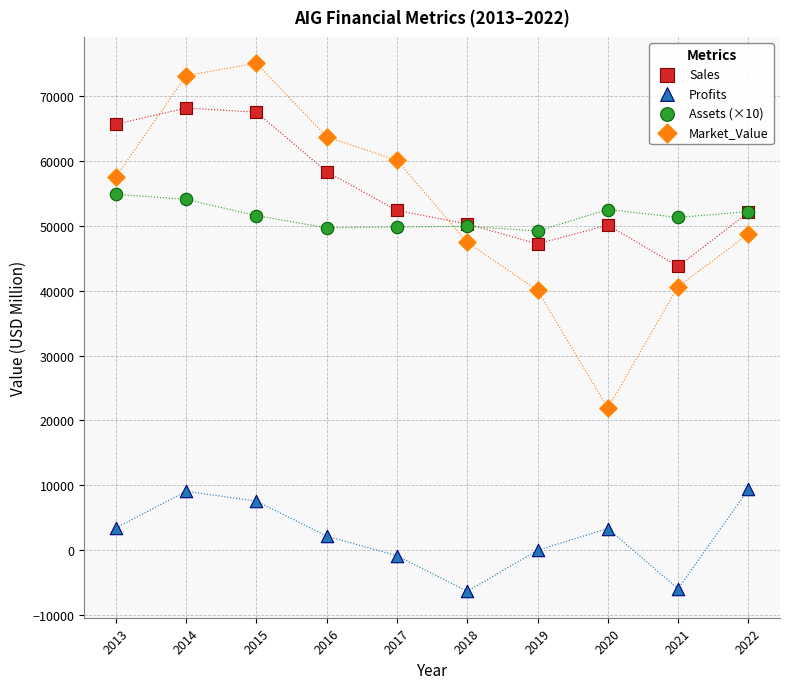

Which series has the largest Y range (max minus min)?

Market_Value